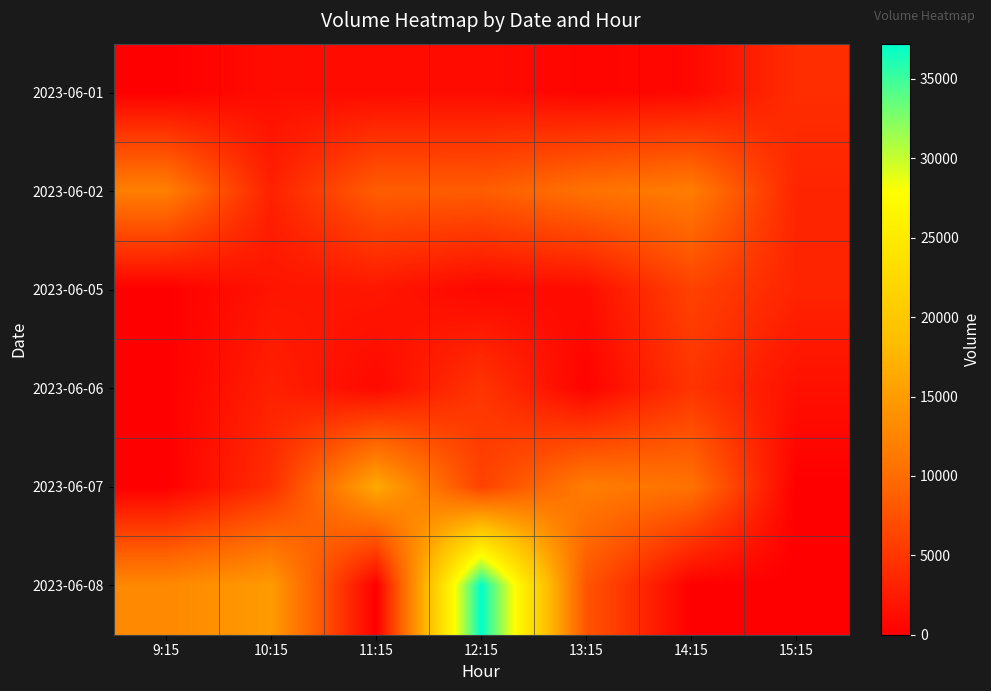

Between 15:15 and 11:15, which is larger?

15:15